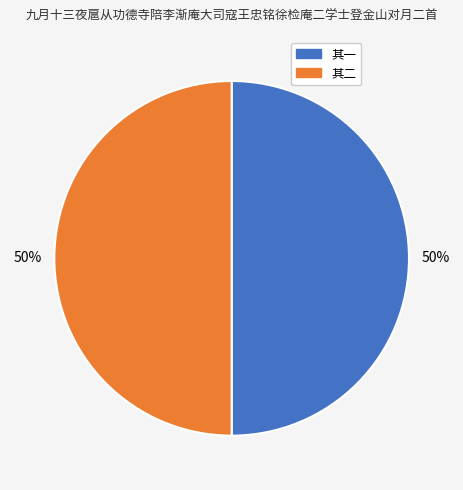

To the nearest percent, what is the combined percentage of 其一 and 其二?

100%